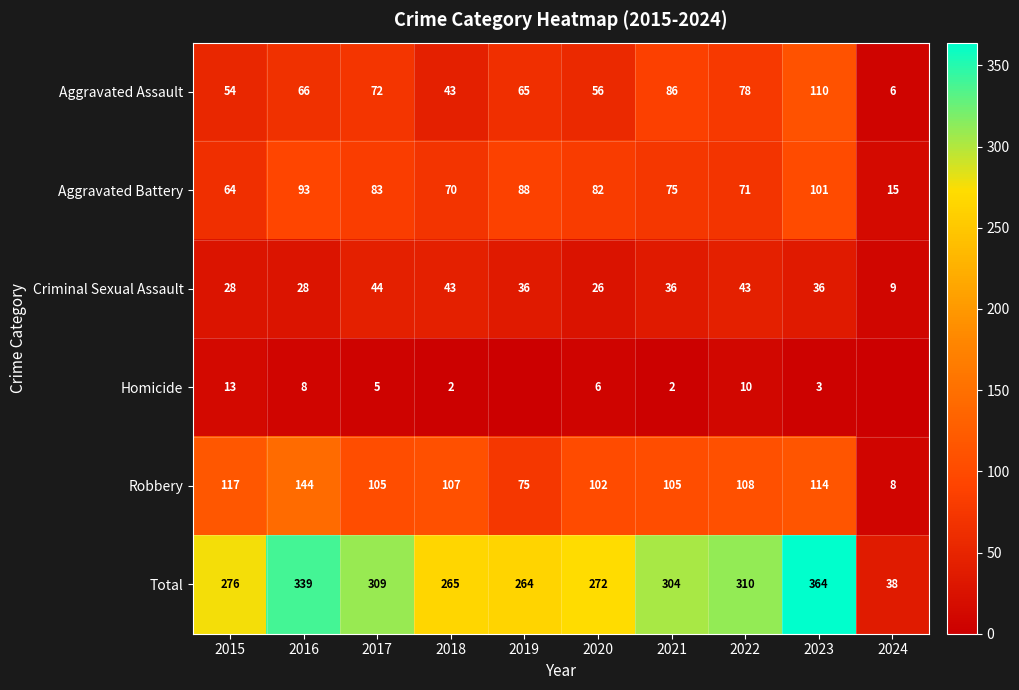

What is the highest value of the Robbery series?

144